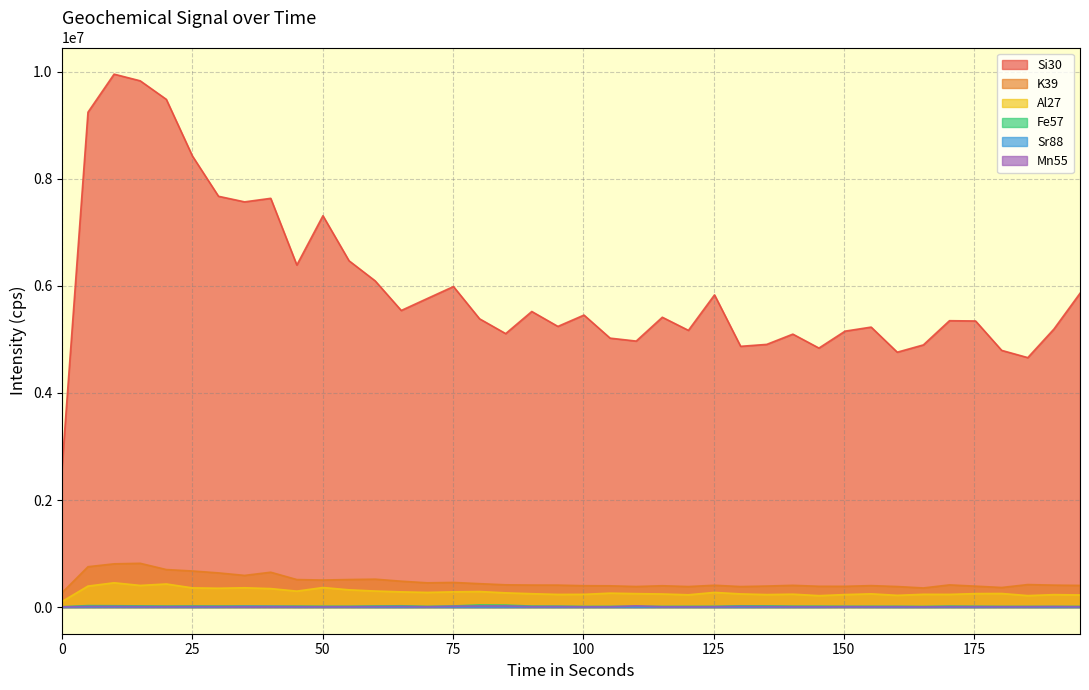

What is the maximum value for Sr88?

12536.4